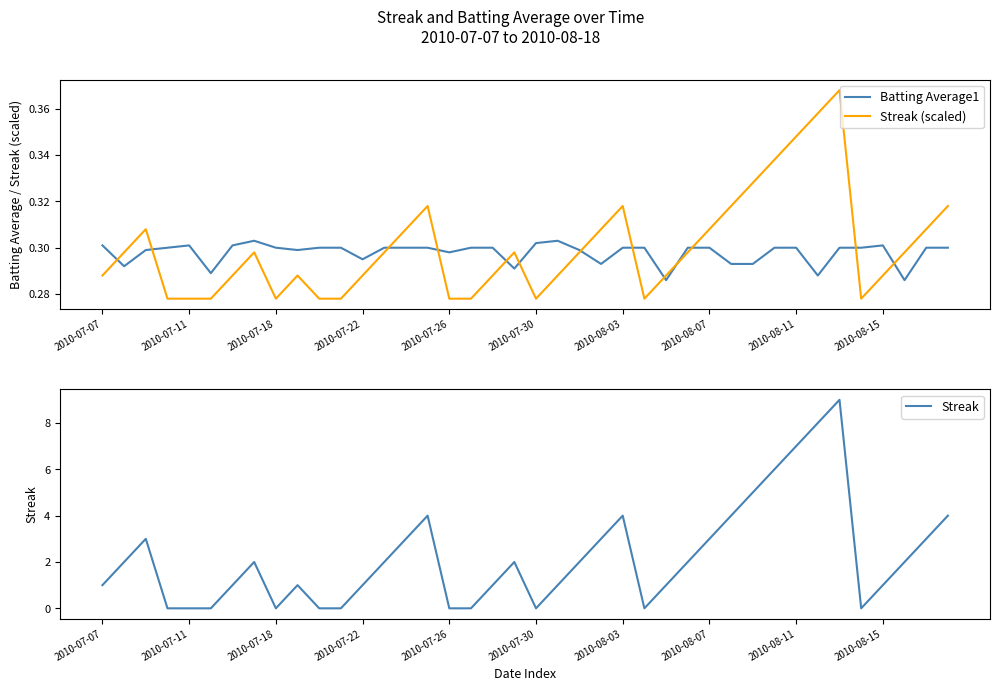

List the series in order of their peak value, lowest first.

Batting Average1, Streak (scaled), Streak